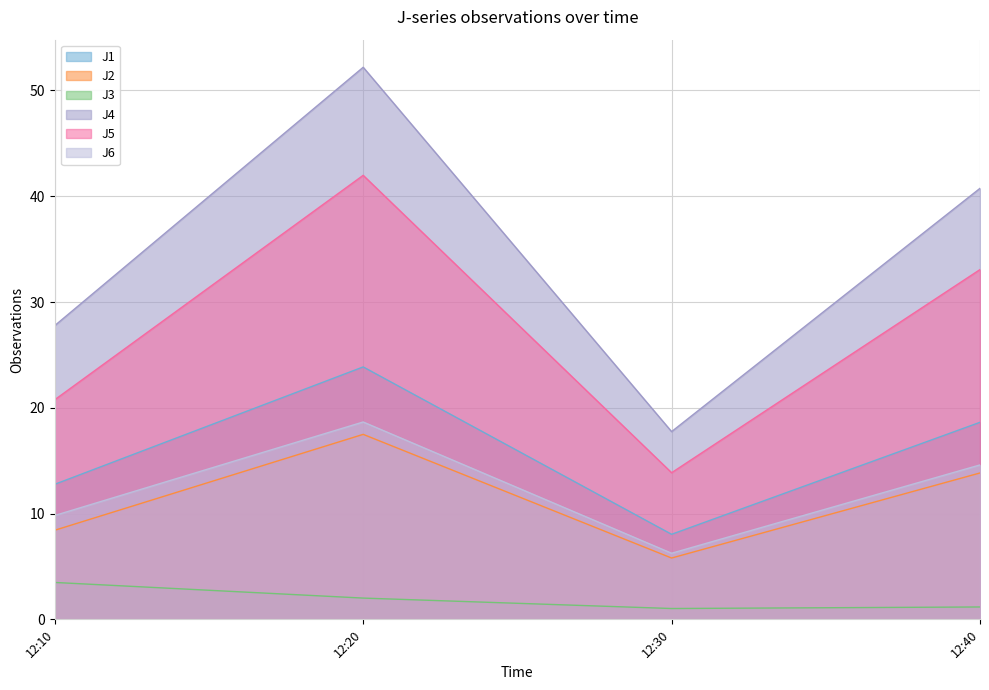

What is the difference between the maximum and minimum values in the J5 series?

28.1